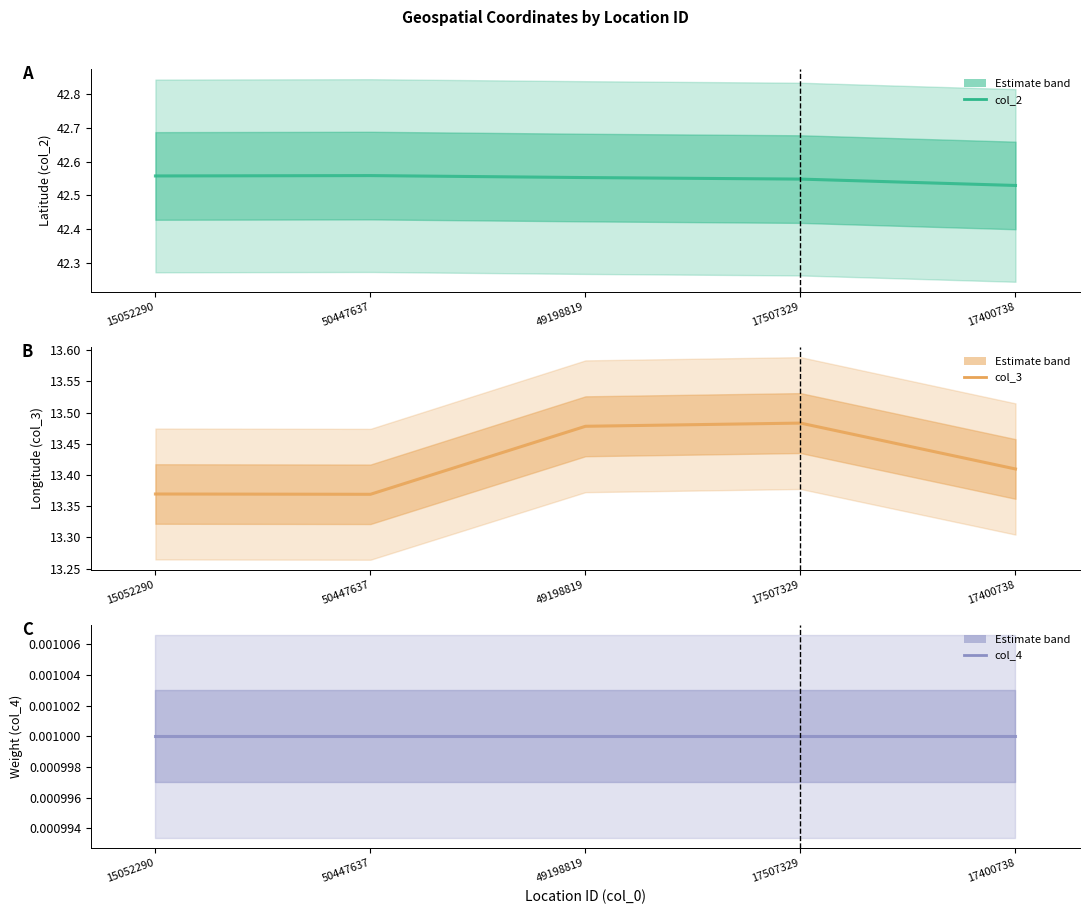

How many series are shown in this chart?

3